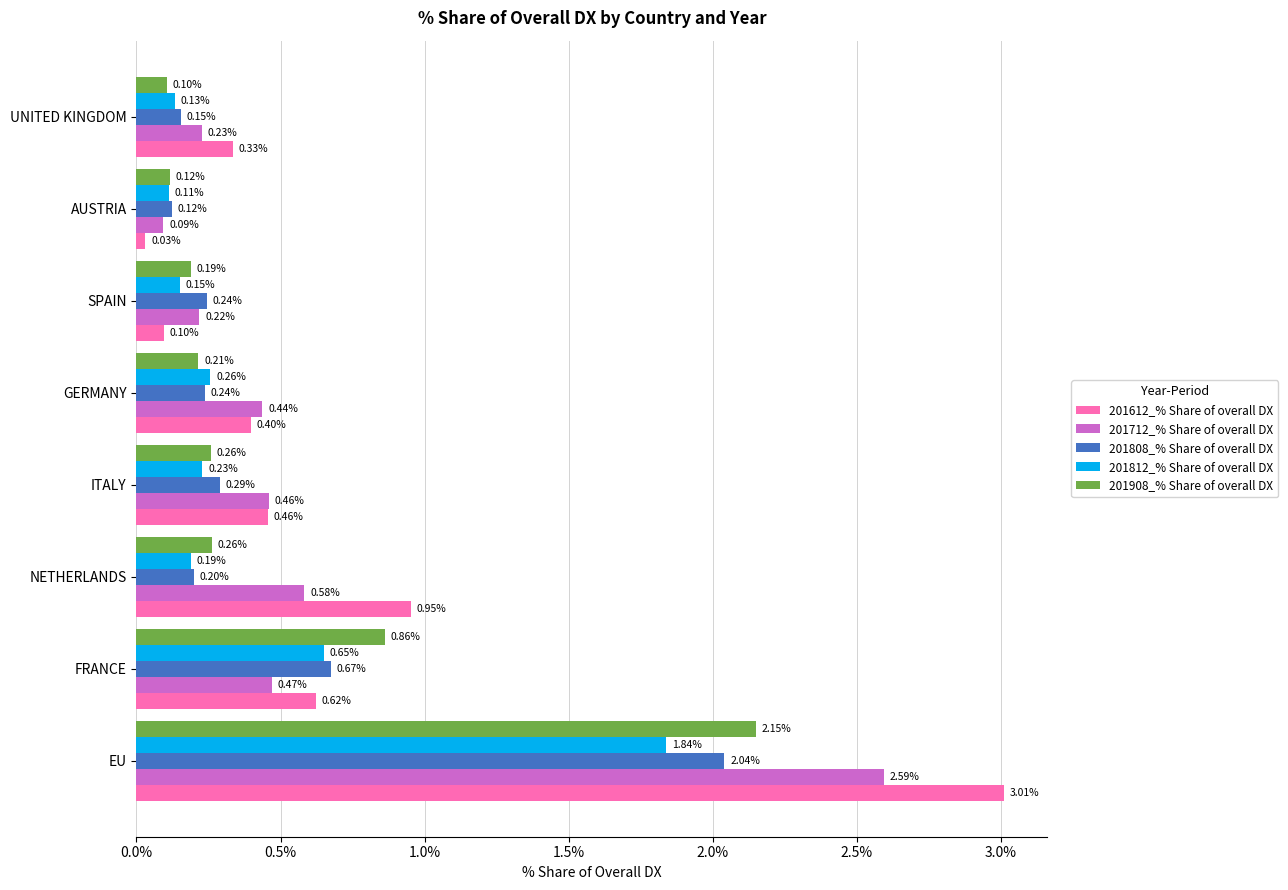

What is the difference between the highest and lowest values at FRANCE?

0.4